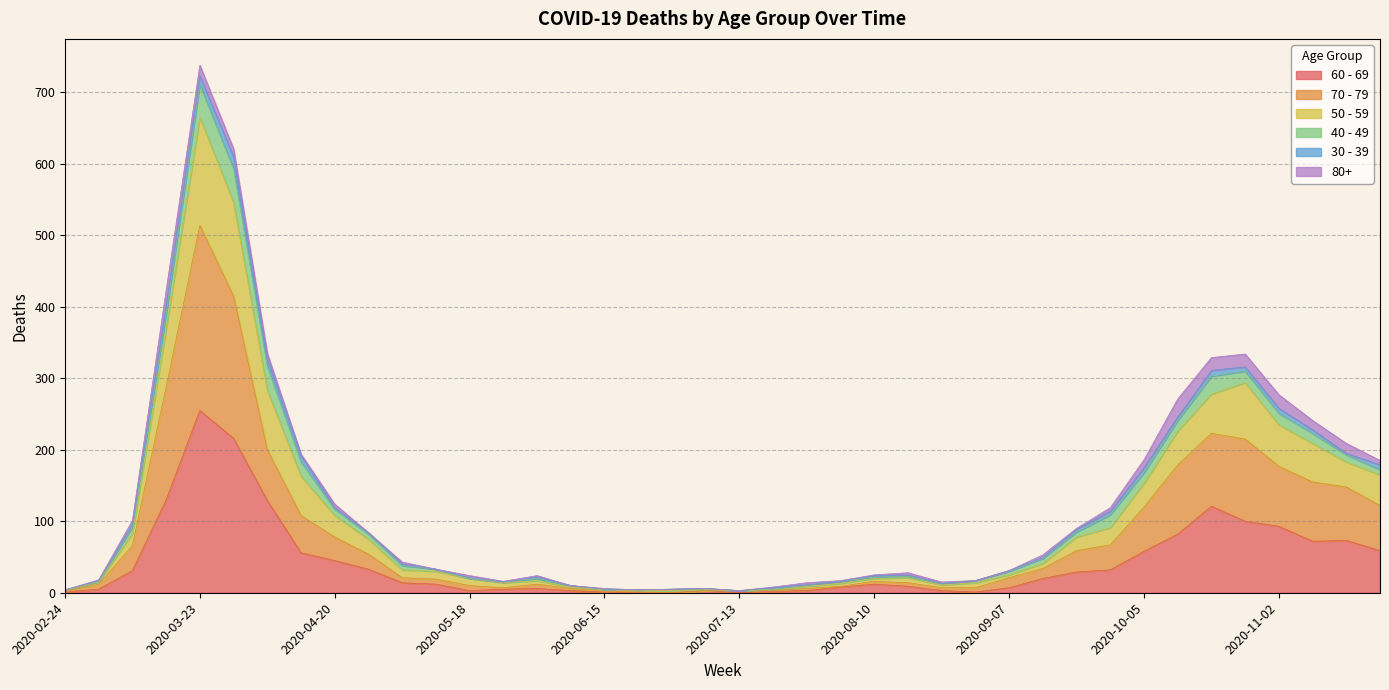

Count the number of categories in the chart.

40